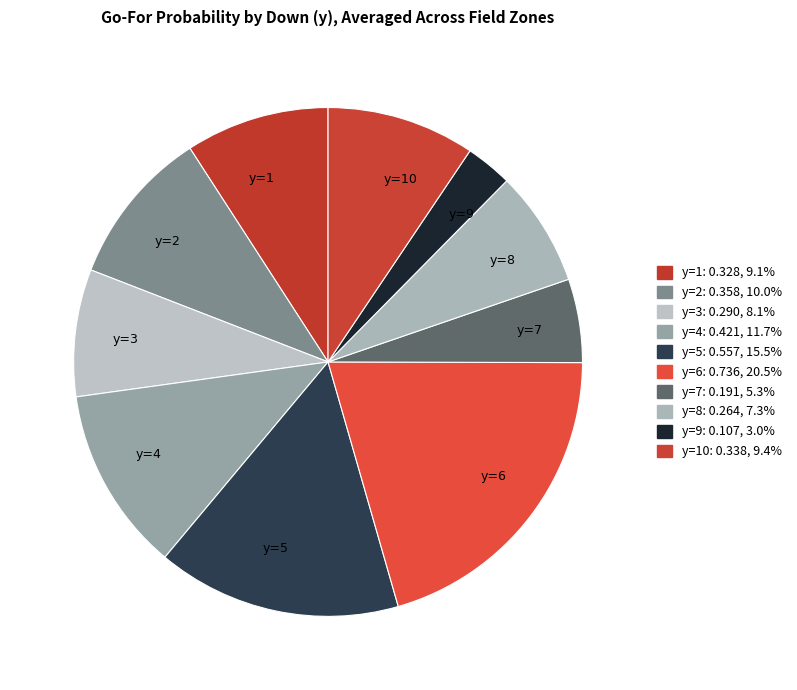

Which has a higher value, y=6 or y=5?

y=6